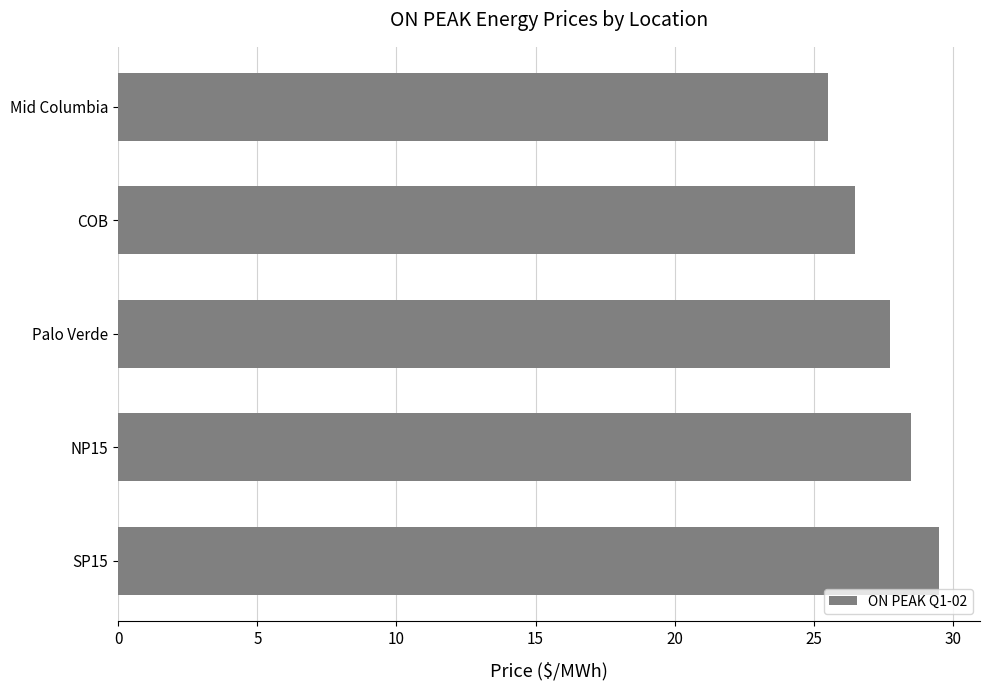

What is the change in value from SP15 to NP15?

-1.0